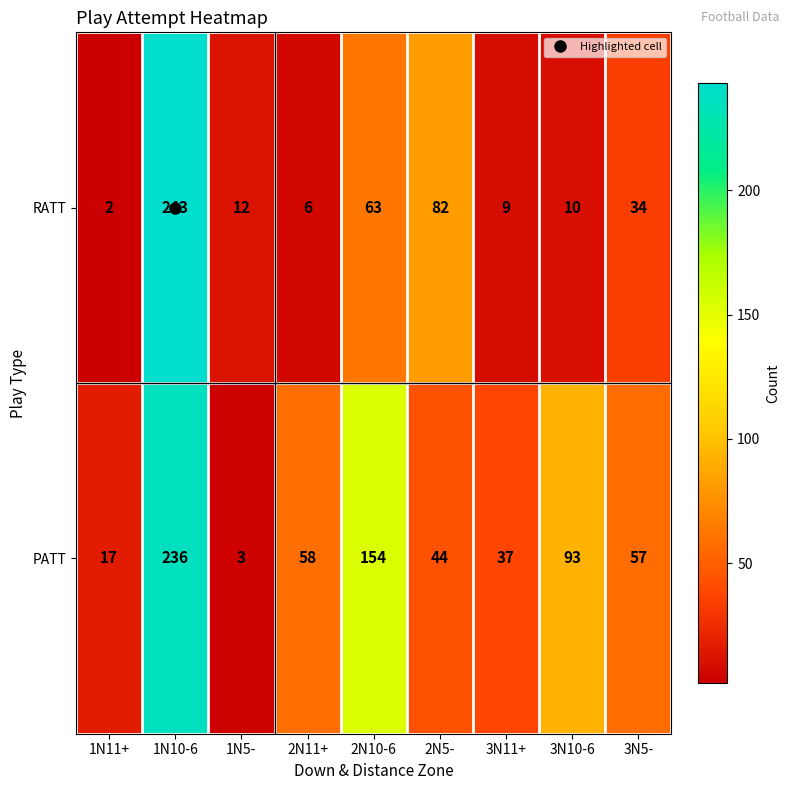

True or false: PATT has a value of 4 at 1N5-.

False